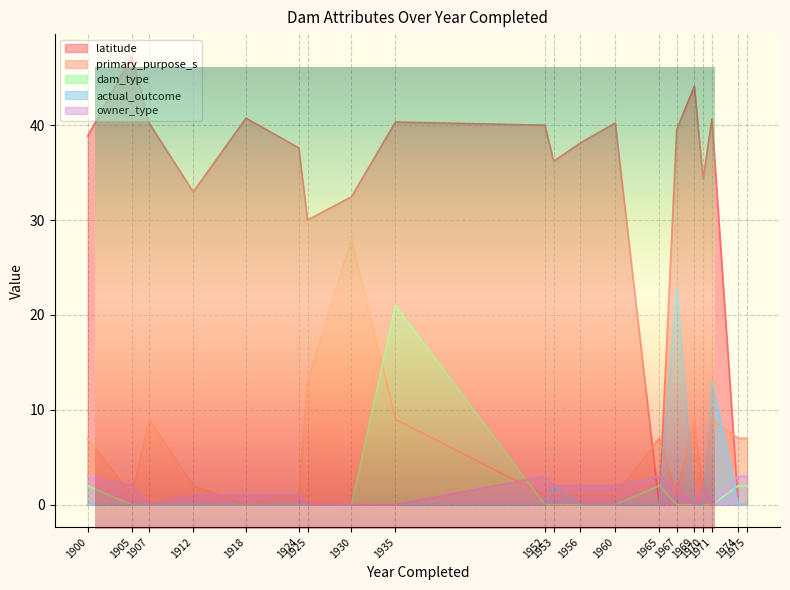

The value of dam_type at 1960 is 13.1. True or false?

False